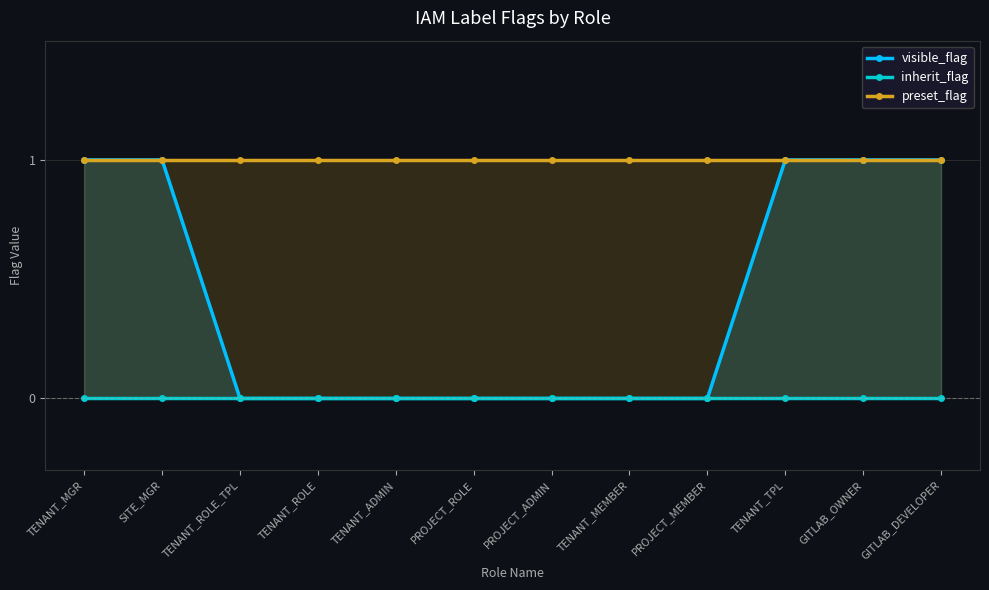

Which series has the widest spread of values?

visible_flag